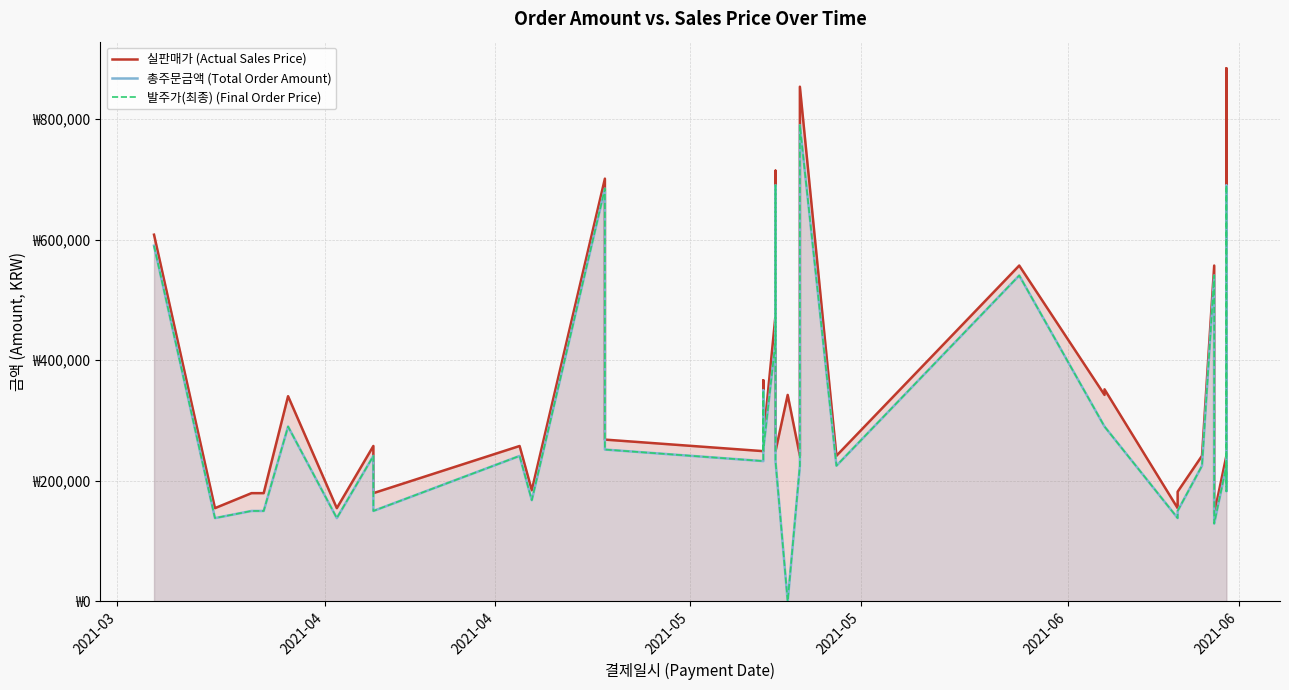

How many interior local valleys does the 발주가(최종) (Final Order Price) series have?

9